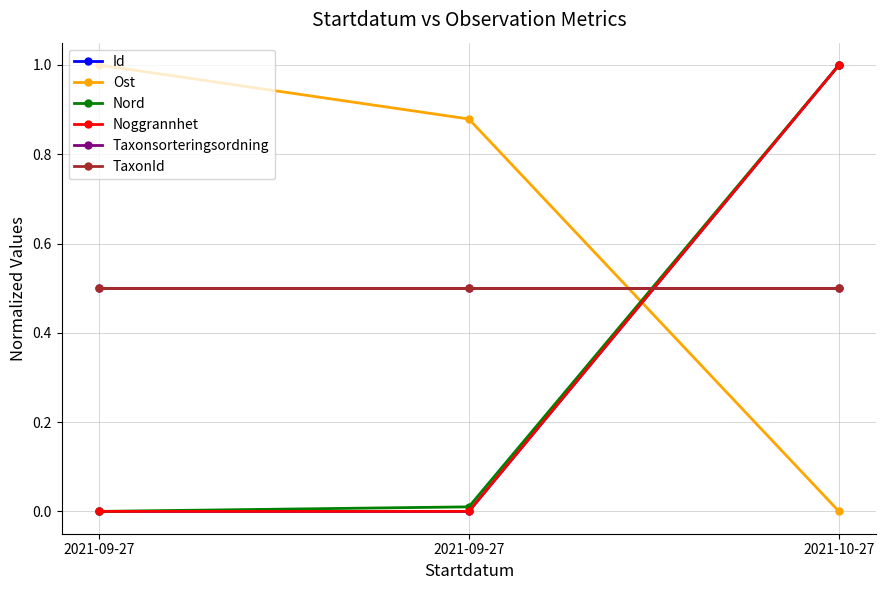

At which label does Taxonsorteringsordning reach its peak?

2021-09-27